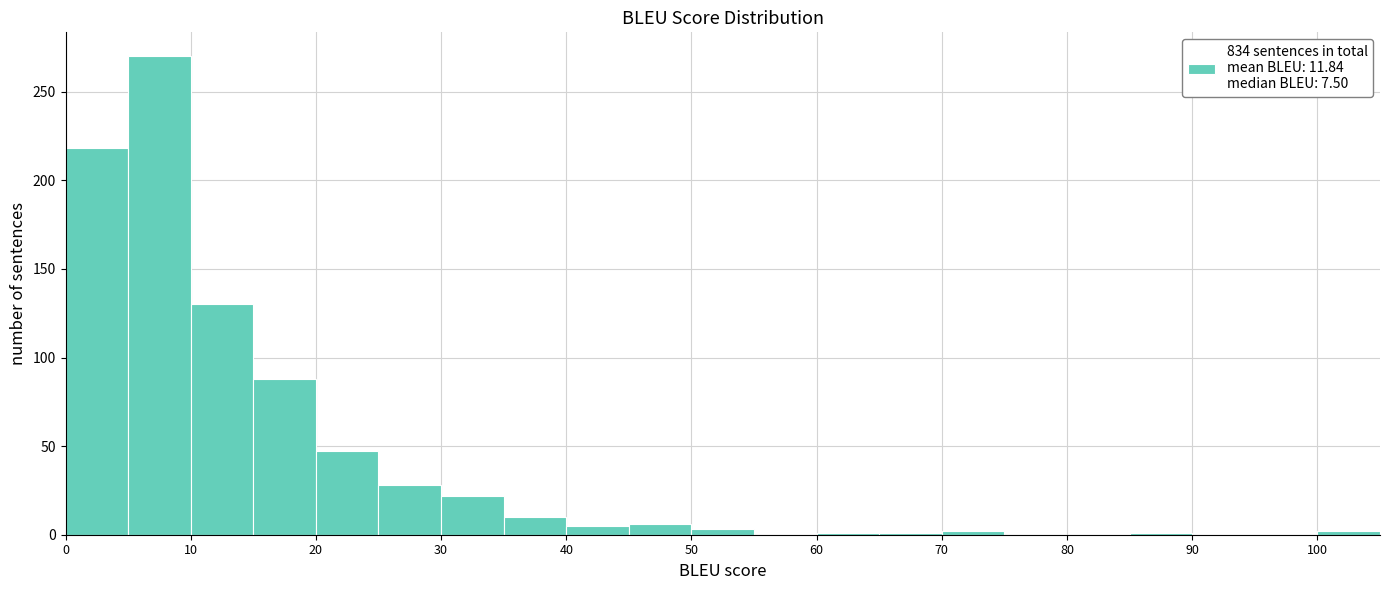

Reading left to right, transcribe this chart: for each bar, give the range it covers on the x-axis and its height. The values are not printed on the chart, so give them approximately, as read against the axis.

0 to 5: 220
5 to 10: 270
10 to 15: 130
15 to 20: 90
20 to 25: 45
25 to 30: 30
30 to 35: 20
35 to 40: 10
40 to 45: 5
45 to 50: 5
50 to 55: under 5
55 to 60: 0
60 to 65: under 5
65 to 70: under 5
70 to 75: under 5
75 to 80: 0
80 to 85: 0
85 to 90: under 5
90 to 95: 0
95 to 100: 0
100 to 105: under 5